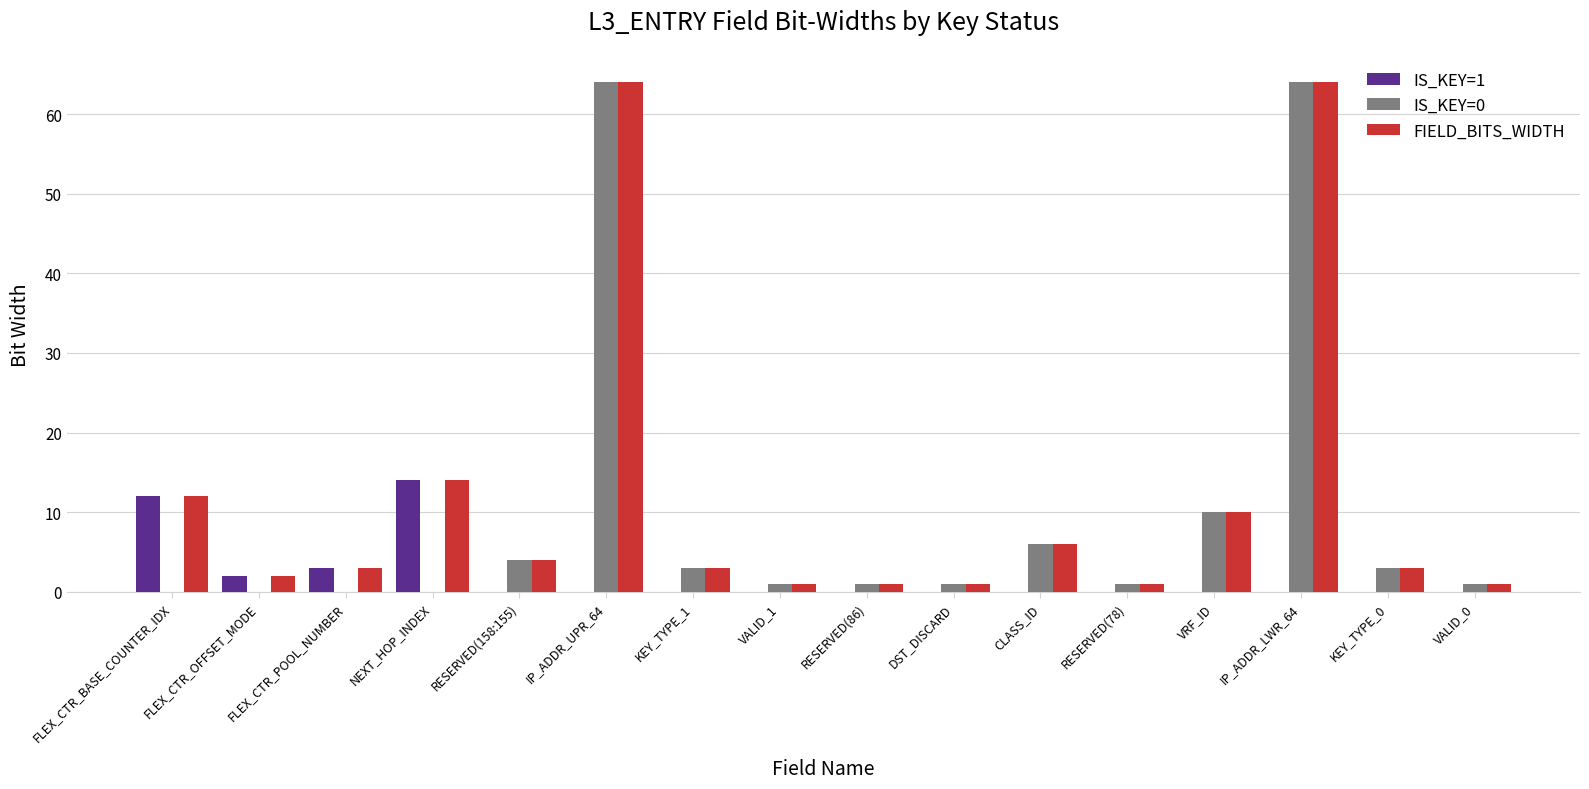

What is the highest value of the IS_KEY=0 series?

64